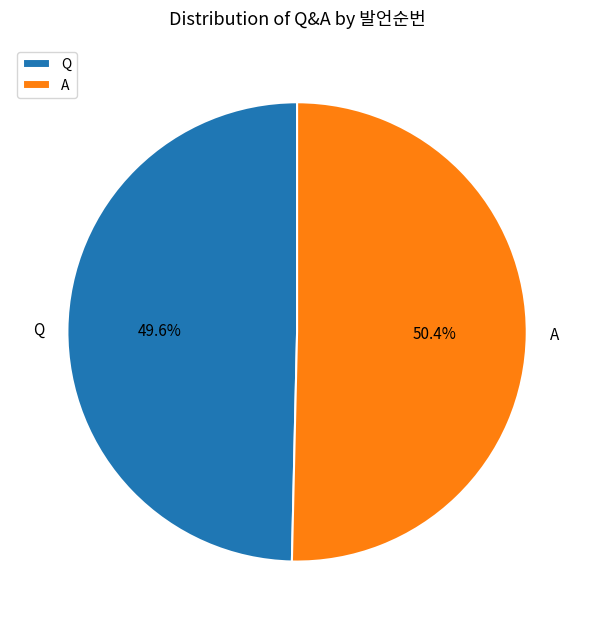

To the nearest percent, what percentage of the pie is A?

50%